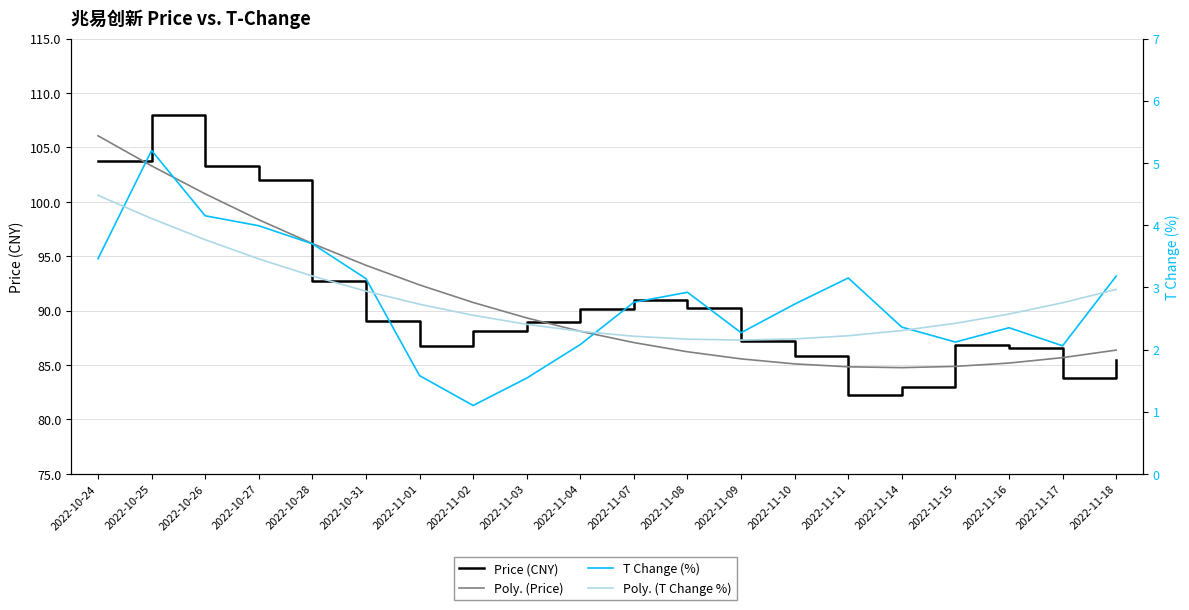

What is the sum of all Price (CNY) values?

1815.0